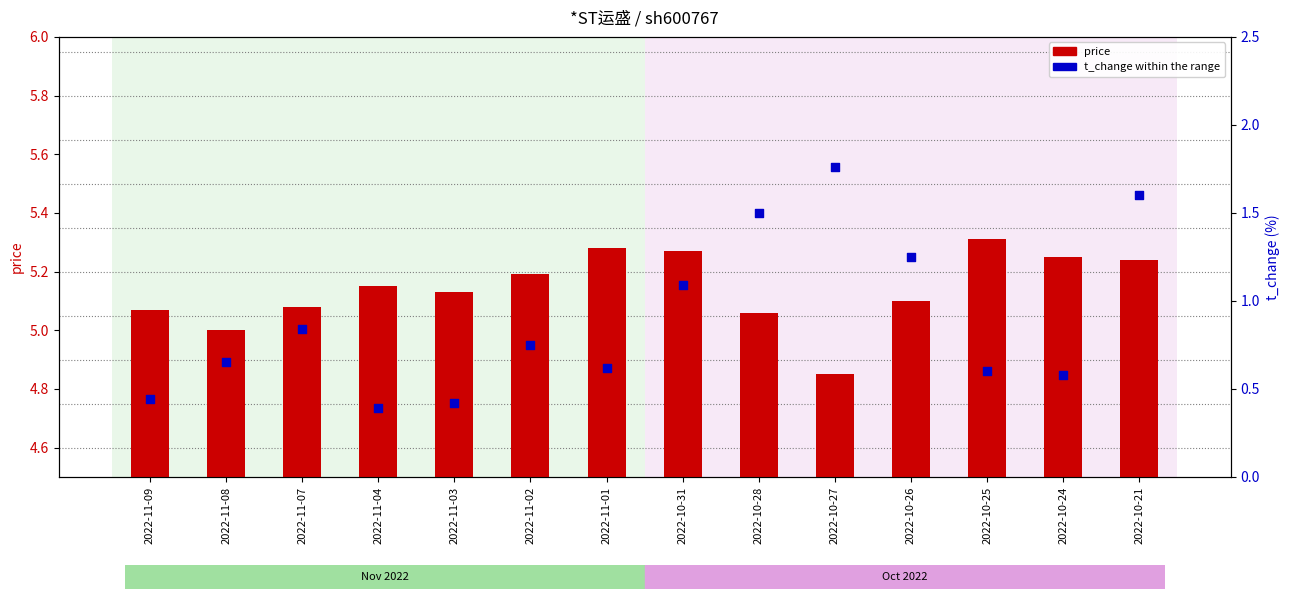

Which series contains the highest Y value?

price